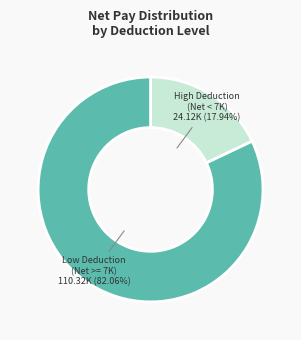

Count the number of slices in the pie.

2